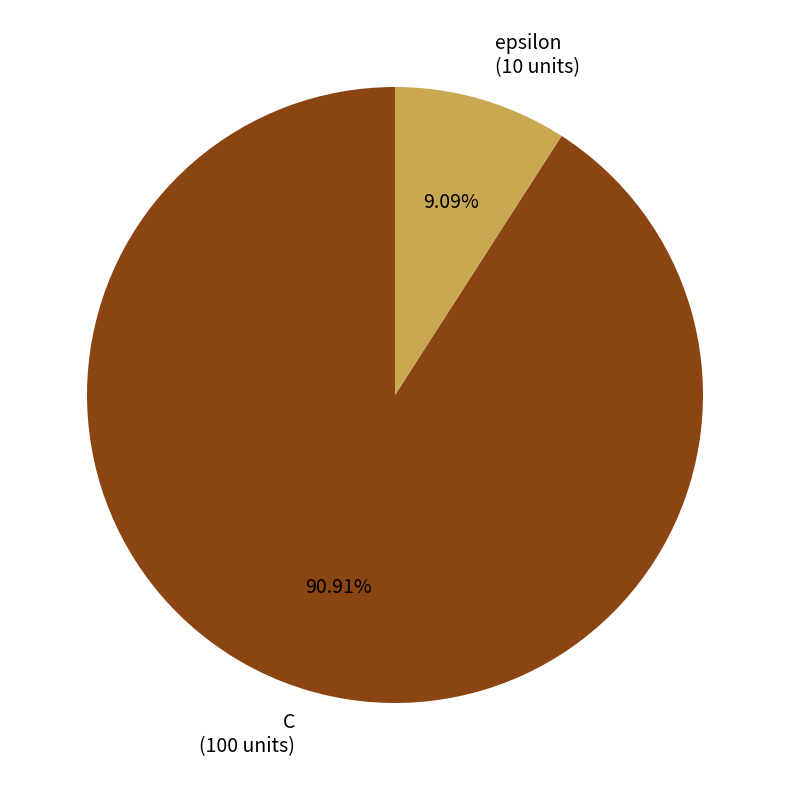

To the nearest percent, what percentage of the pie is epsilon?

9%